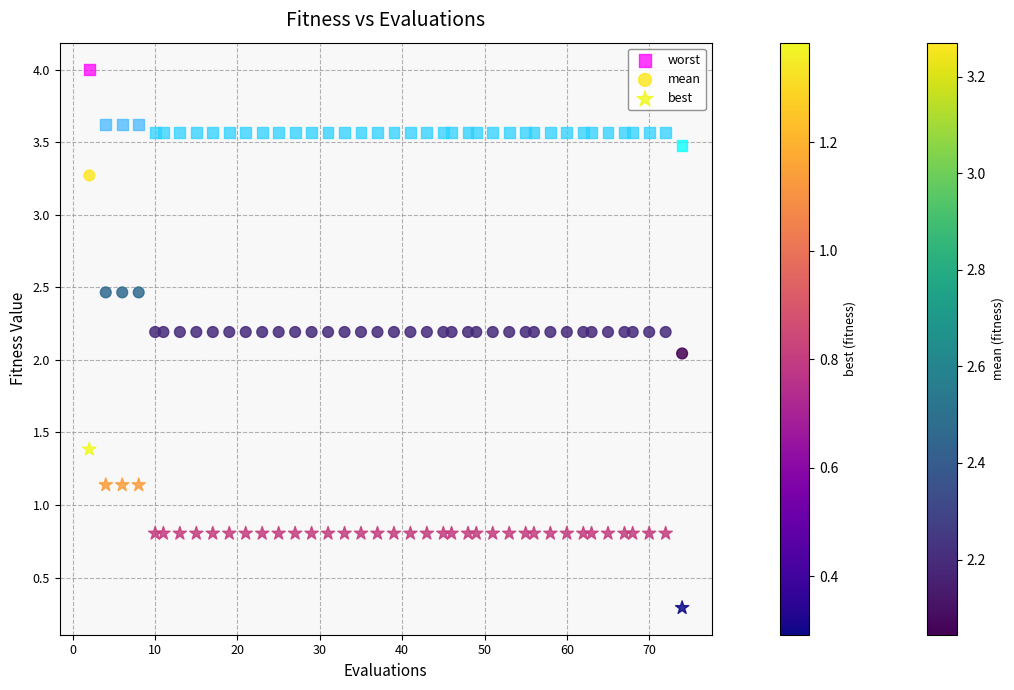

Which series contains the highest Y value?

worst